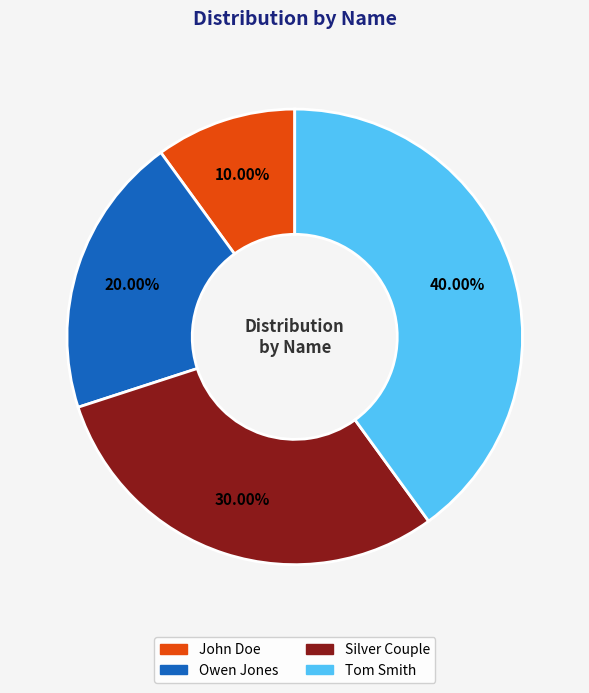

Is the sum of John Doe and Owen Jones greater than half?

No